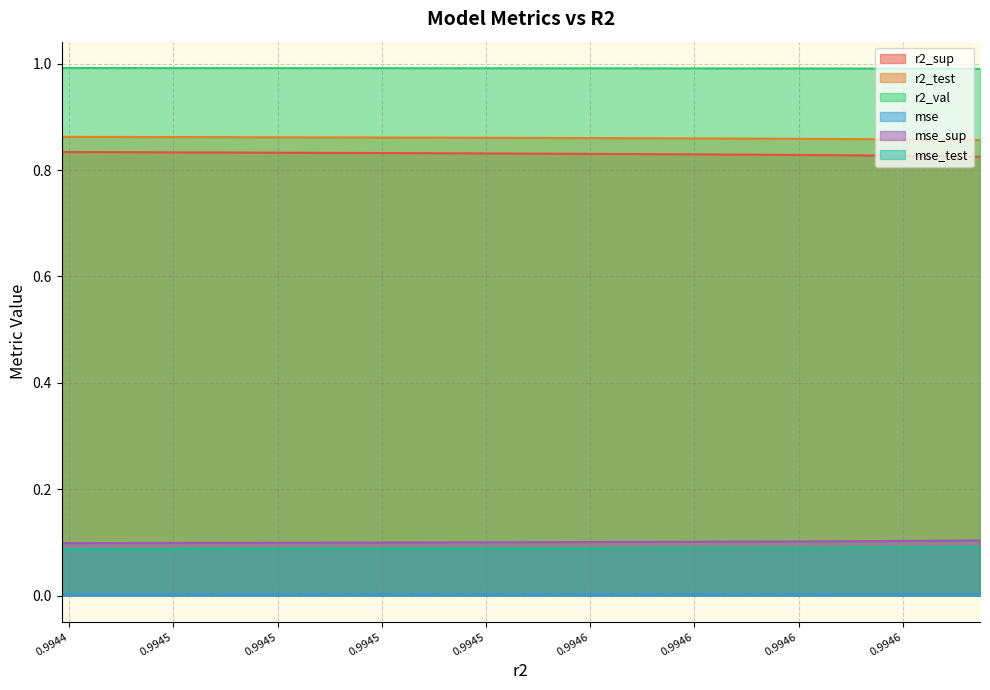

Reading left to right, extract all data points from this chart.

r2_sup: 0.9944231606464777=0.8	0.9944652323520129=0.8	0.9945027226587653=0.8	0.9945353435248558=0.8	0.9945640173634472=0.8	0.9945882010972852=0.8	0.9946082731728798=0.8	0.994624077649736=0.8	0.9946358101323206=0.8	0.9946435343479126=0.8
r2_test: 0.9944231606464777=0.9	0.9944652323520129=0.9	0.9945027226587653=0.9	0.9945353435248558=0.9	0.9945640173634472=0.9	0.9945882010972852=0.9	0.9946082731728798=0.9	0.994624077649736=0.9	0.9946358101323206=0.9	0.9946435343479126=0.9
r2_val: 0.9944231606464777=1.0	0.9944652323520129=1.0	0.9945027226587653=1.0	0.9945353435248558=1.0	0.9945640173634472=1.0	0.9945882010972852=1.0	0.9946082731728798=1.0	0.994624077649736=1.0	0.9946358101323206=1.0	0.9946435343479126=1.0
mse: 0.9944231606464777=0.0	0.9944652323520129=0.0	0.9945027226587653=0.0	0.9945353435248558=0.0	0.9945640173634472=0.0	0.9945882010972852=0.0	0.9946082731728798=0.0	0.994624077649736=0.0	0.9946358101323206=0.0	0.9946435343479126=0.0
mse_sup: 0.9944231606464777=0.1	0.9944652323520129=0.1	0.9945027226587653=0.1	0.9945353435248558=0.1	0.9945640173634472=0.1	0.9945882010972852=0.1	0.9946082731728798=0.1	0.994624077649736=0.1	0.9946358101323206=0.1	0.9946435343479126=0.1
mse_test: 0.9944231606464777=0.1	0.9944652323520129=0.1	0.9945027226587653=0.1	0.9945353435248558=0.1	0.9945640173634472=0.1	0.9945882010972852=0.1	0.9946082731728798=0.1	0.994624077649736=0.1	0.9946358101323206=0.1	0.9946435343479126=0.1